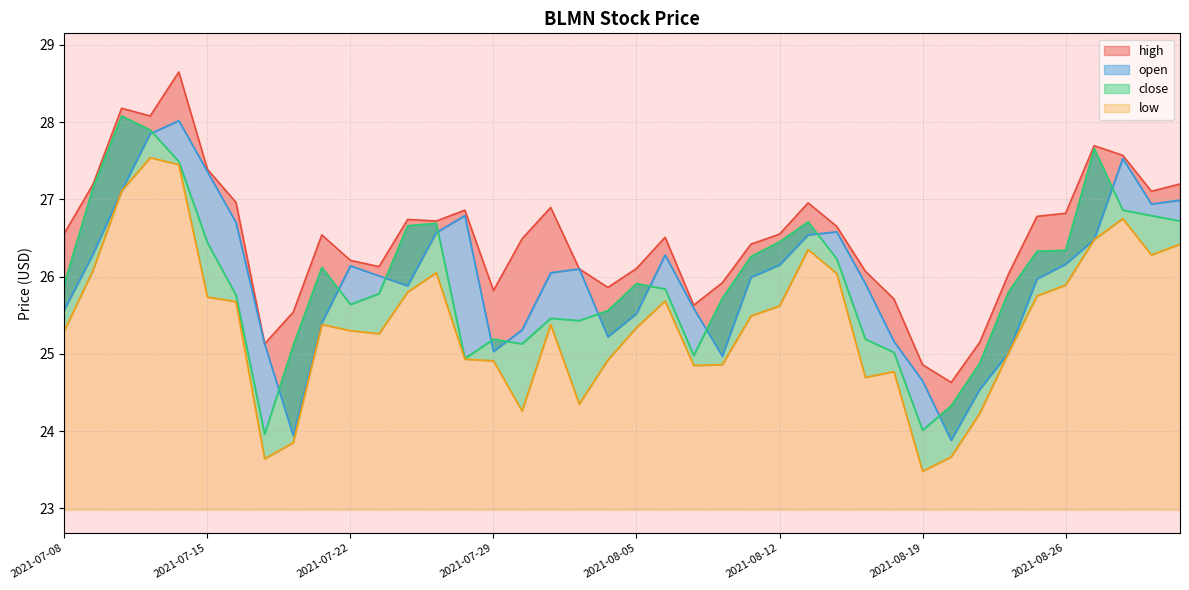

True or false: high and low intersect in this chart.

False